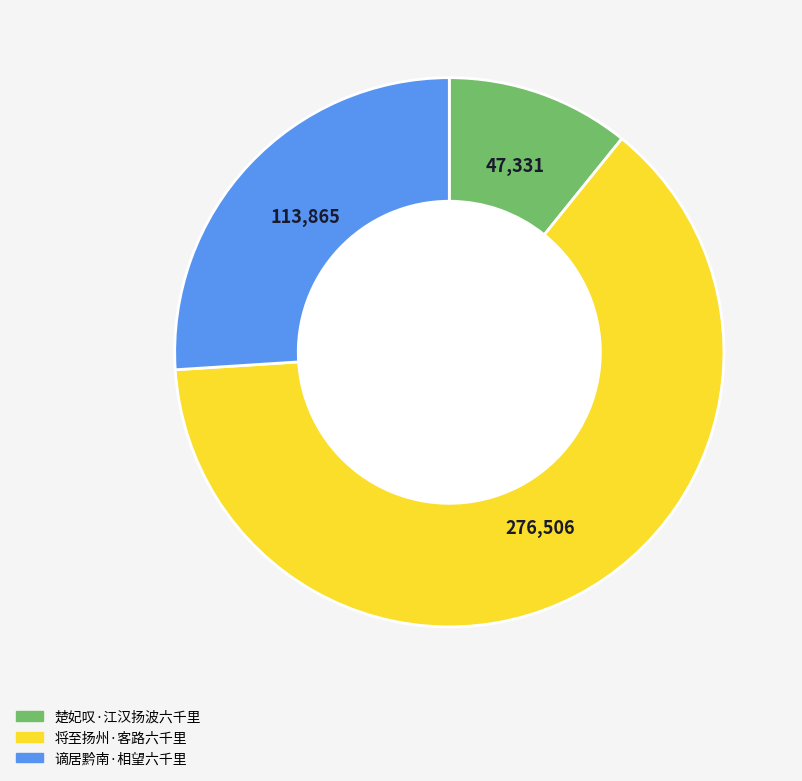

What is the smallest slice in the pie chart?

楚妃叹·江汉扬波六千里